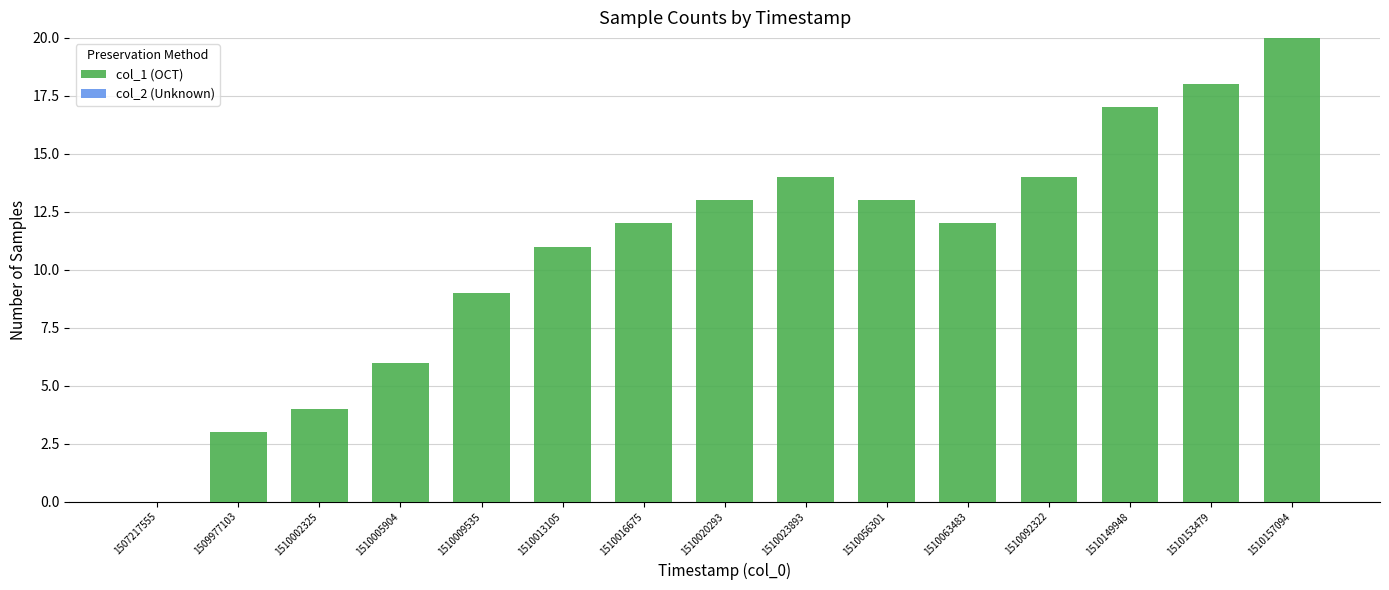

True or false: the data shows -13 at 1507217555.

False